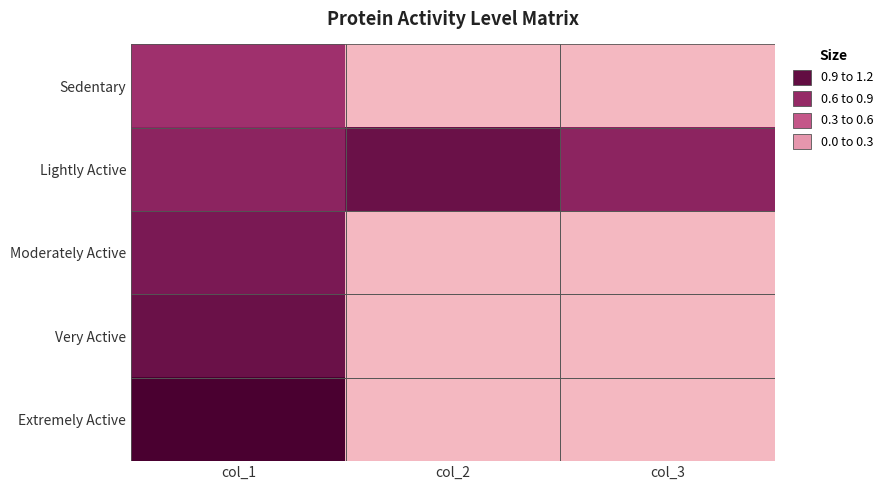

At which category is the sum across all series the highest?

col_1